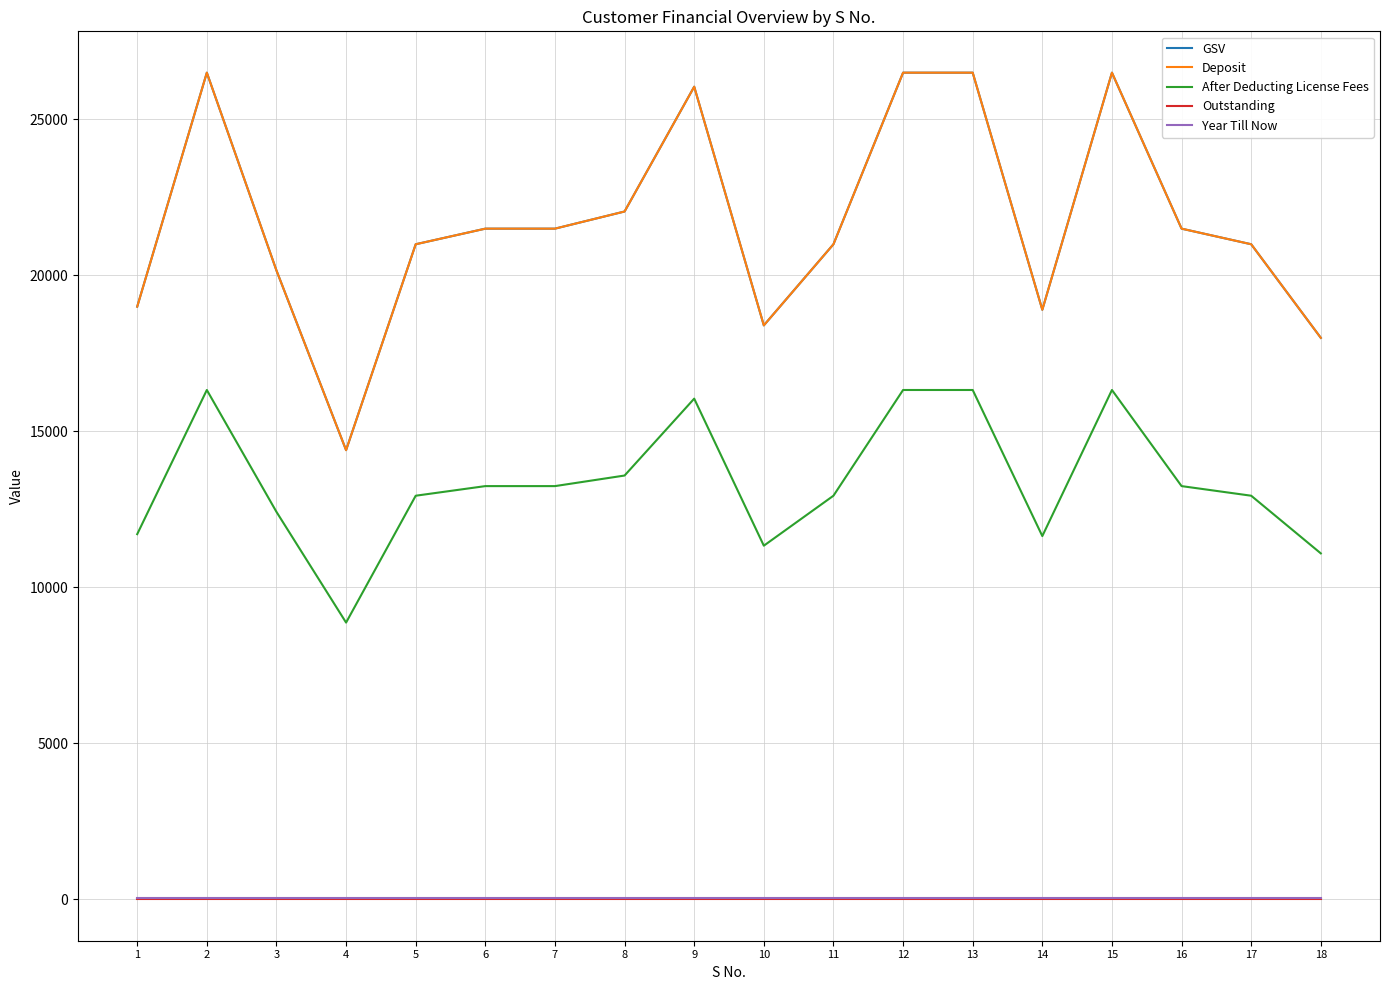

Reading right to left, list all the values displayed in this chart.

GSV: 18000.0	21000.0	21500.0	26500.0	18900.0	26500.0	26500.0	21000.0	18400.0	26050.0	22050.0	21500.0	21500.0	21000.0	14400.0	20160.0	26500.0	19000.0
Deposit: 18000.0	21000.0	21500.0	26500.0	18900.0	26500.0	26500.0	21000.0	18400.0	26050.0	22050.0	21500.0	21500.0	21000.0	14400.0	20160.0	26500.0	19000.0
After Deducting License Fees: 11090.9	12939.4	13247.5	16328.3	11645.5	16328.3	16328.3	12939.4	11337.4	16051.0	13586.4	13247.5	13247.5	12939.4	8872.7	12421.8	16328.3	11707.1
Outstanding: 0.0	0.0	0.0	0.0	0.0	0.0	0.0	0.0	0.0	0.0	0.0	0.0	0.0	0.0	0.0	0.0	0.0	0.0
Year Till Now: 38.0	38.0	38.0	38.0	38.0	38.0	38.0	38.0	38.0	38.0	38.0	38.0	38.0	38.0	38.0	38.0	38.0	38.0